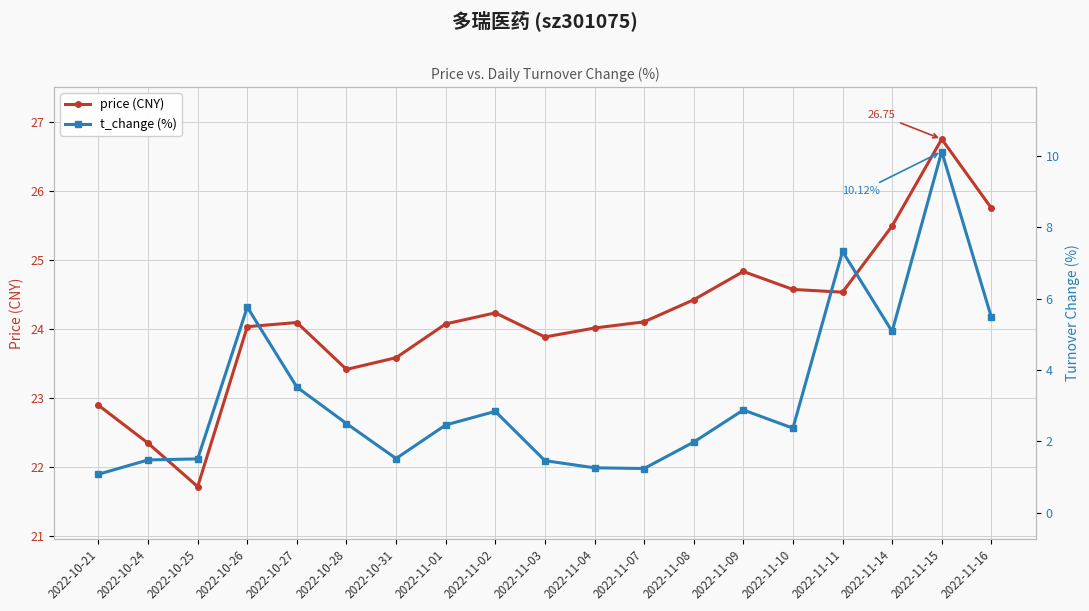

What position from the right is 2022-11-07?

8